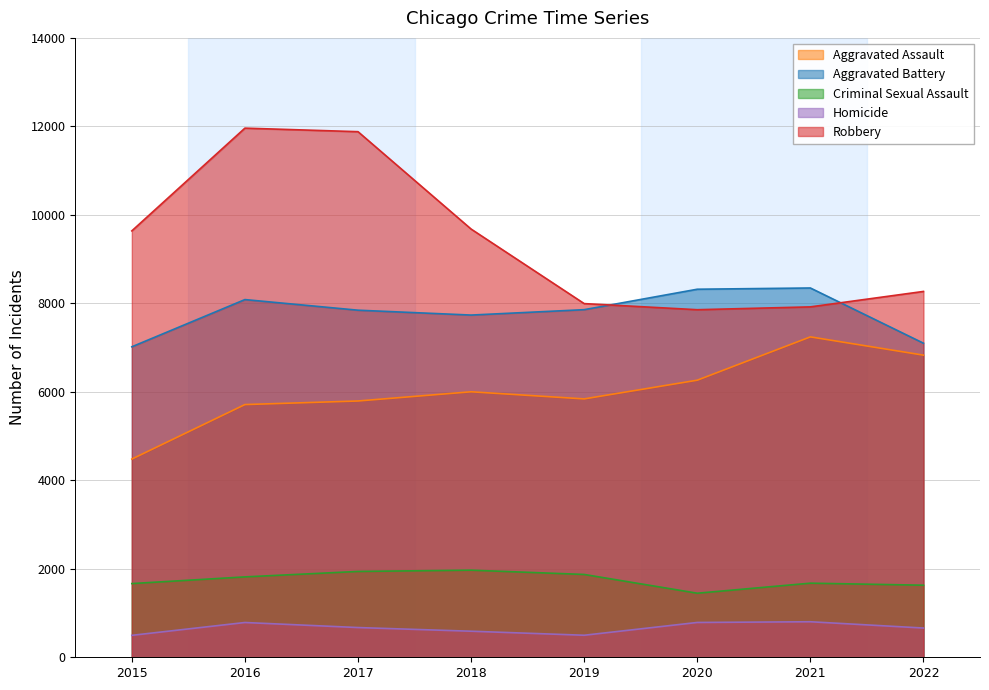

Which series has the largest total across all categories?

Robbery